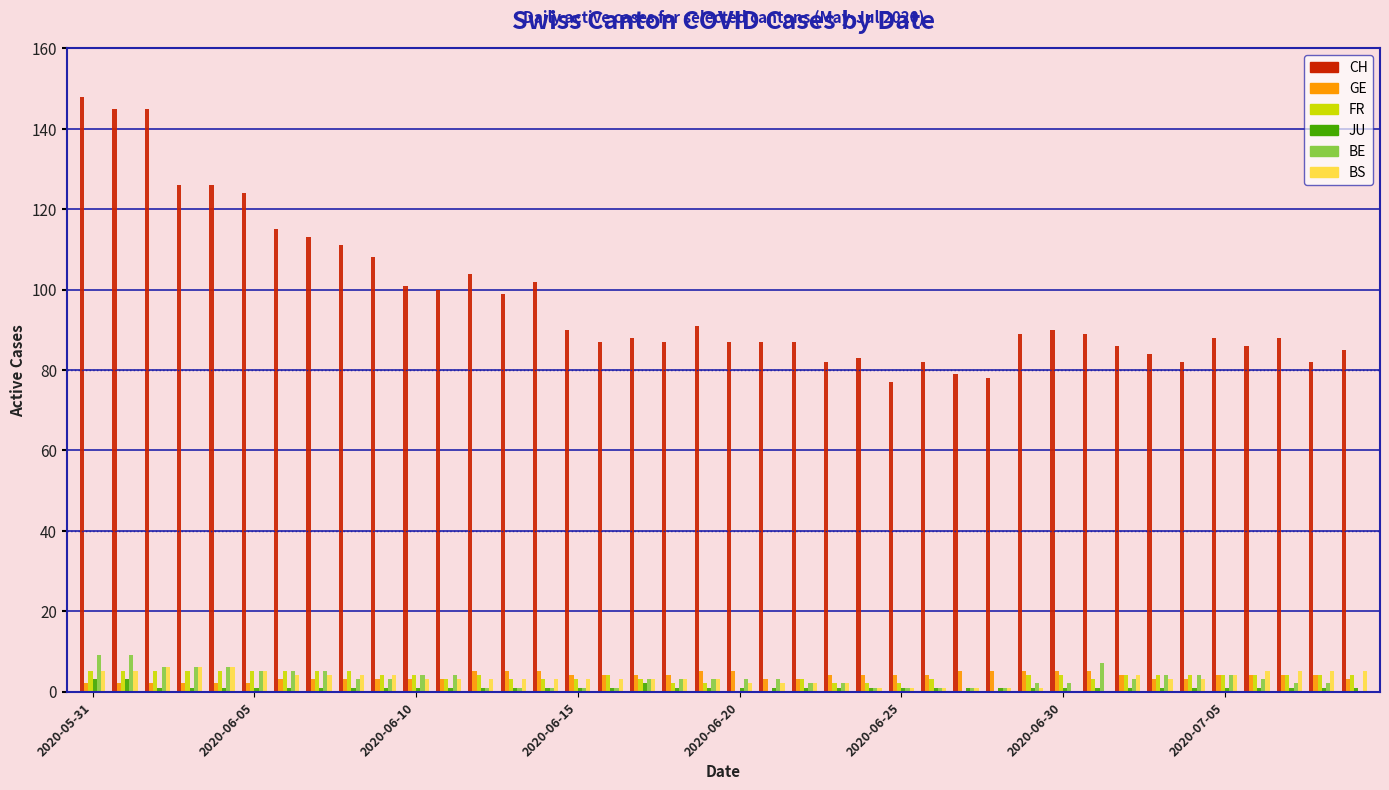

What is the highest value of the CH series?

148